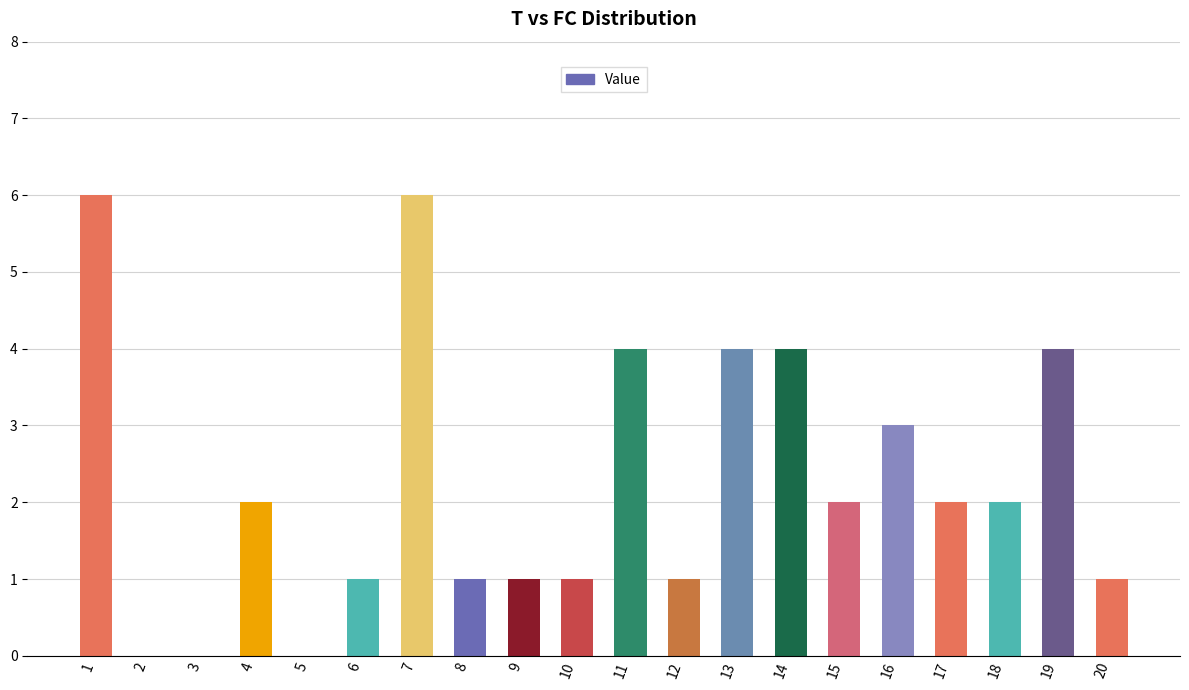

What is the approximate value at 7?

6